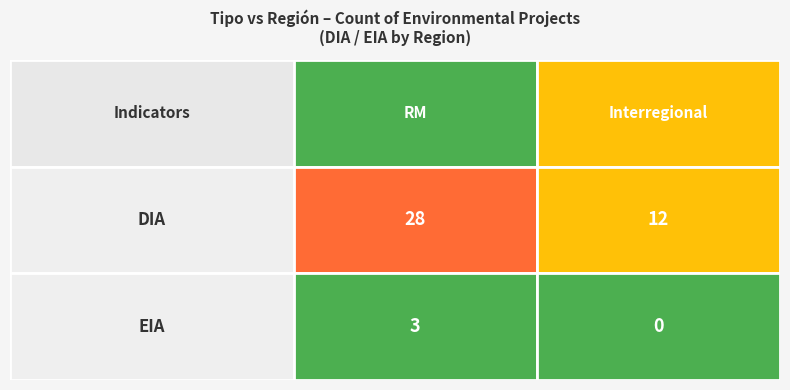

Rank the series by their maximum value, from highest to lowest.

DIA, EIA